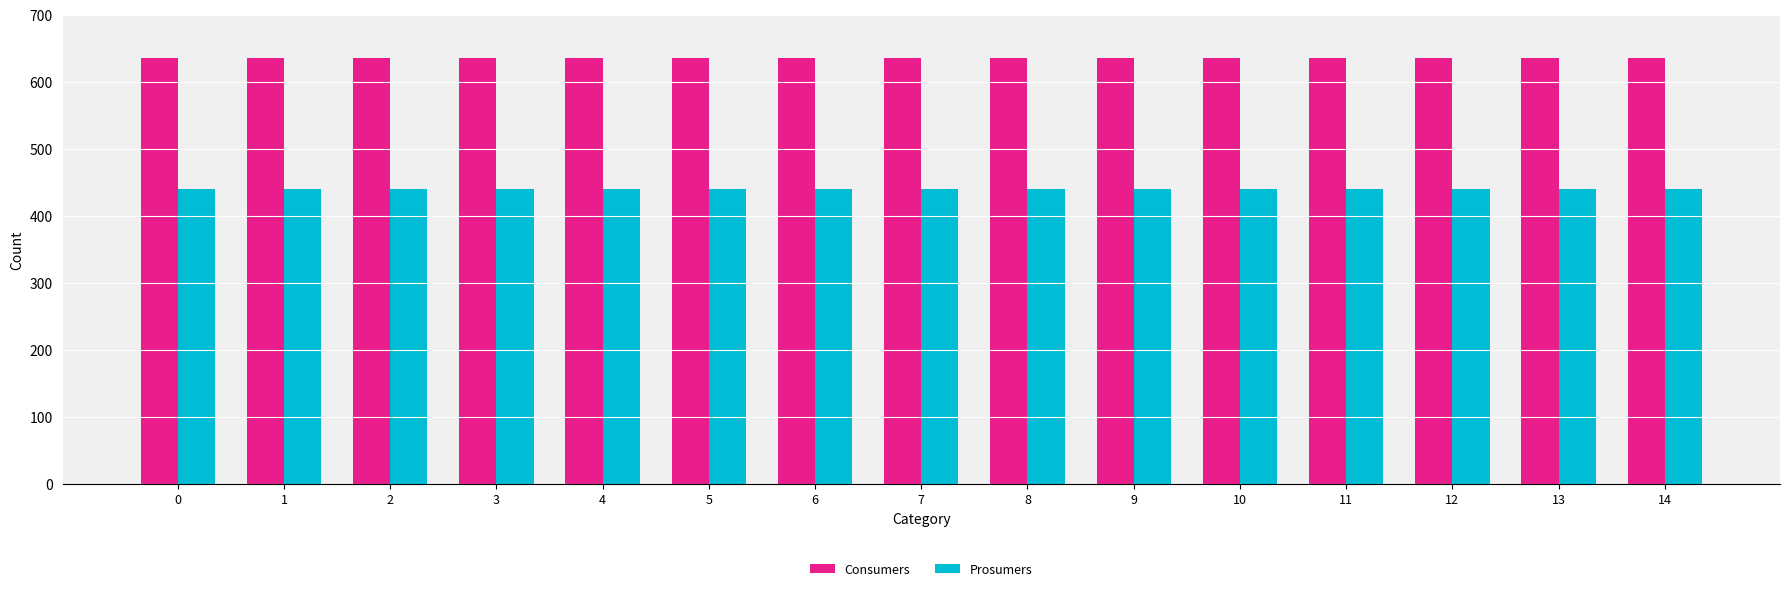

What is the spread (max minus min) of values at 9?

195